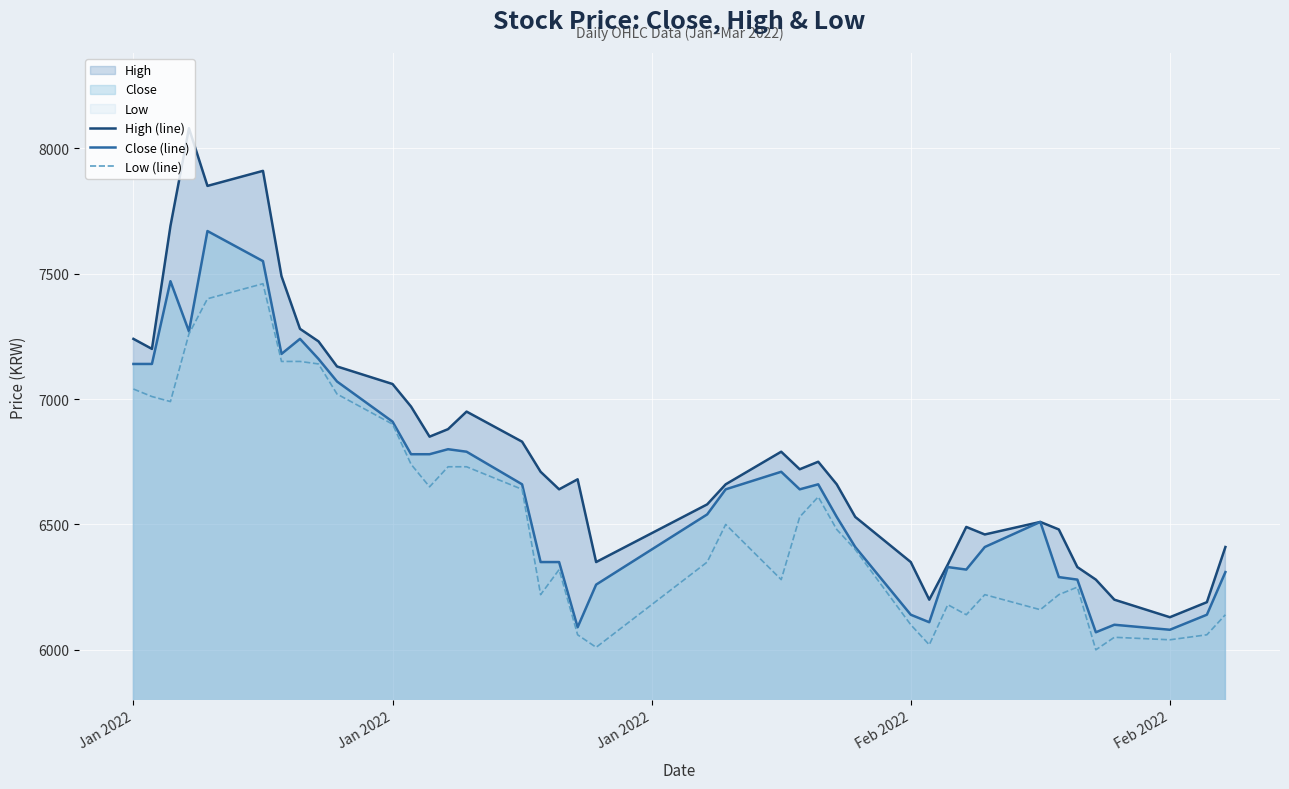

In Low (line), how many points are lower than both neighbors (excluding endpoints)?

10